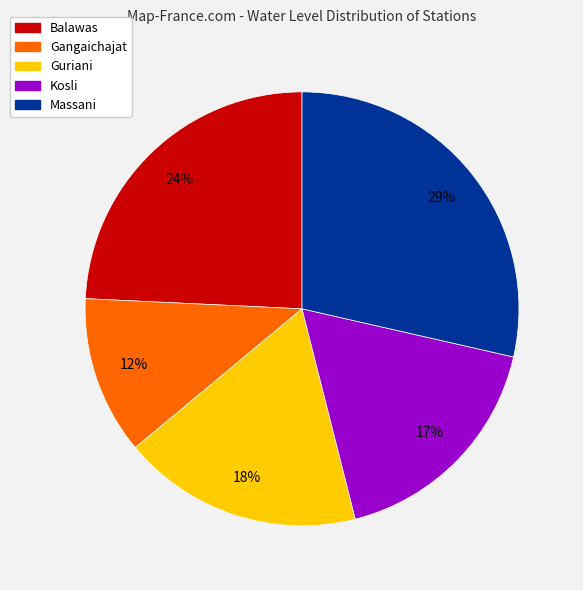

Which category has the biggest portion of the pie?

Massani